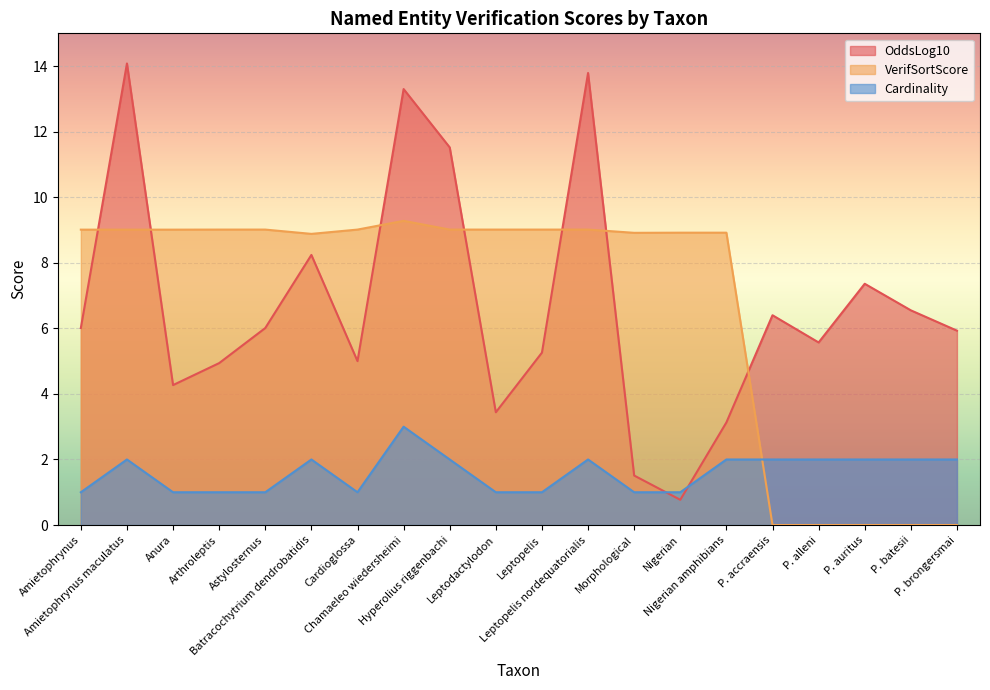

What is the minimum value for OddsLog10?

0.8